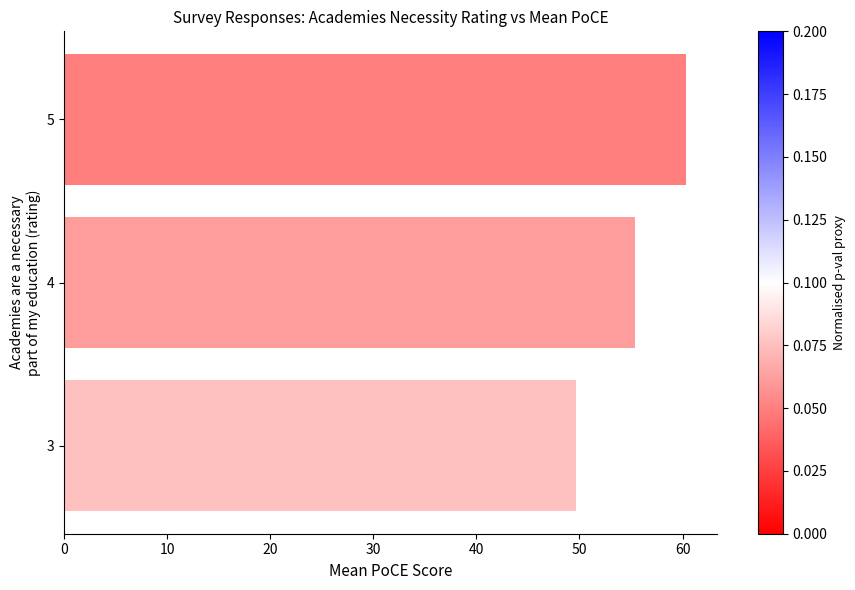

How many values are below 55?

1